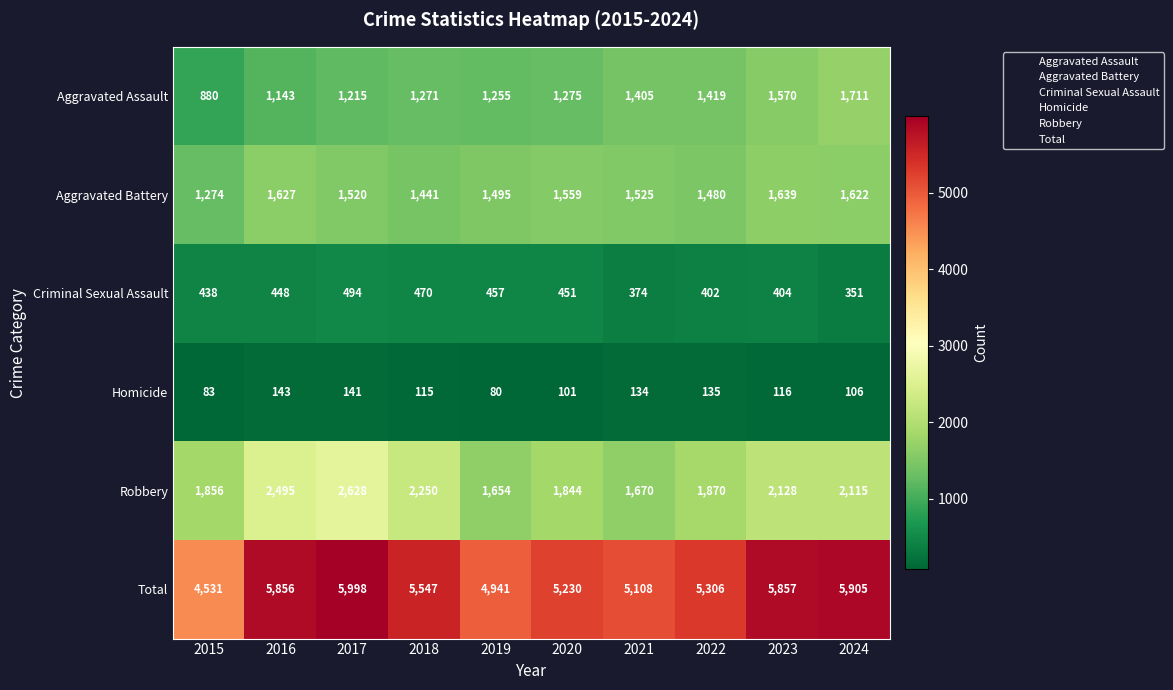

Where is Aggravated Assault nearest to the value 1295?

2020